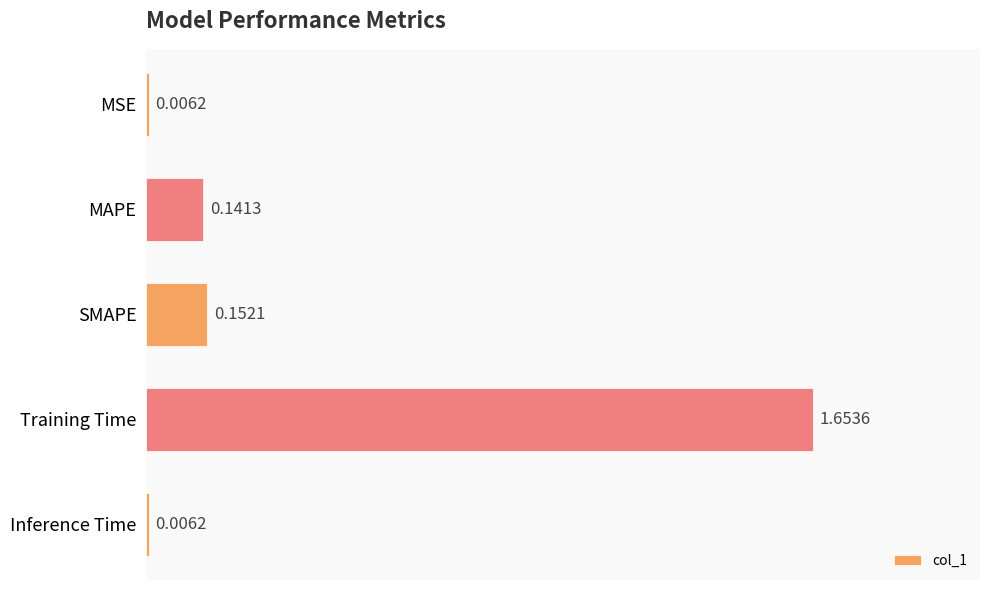

Which category has the highest value across all series?

Training Time